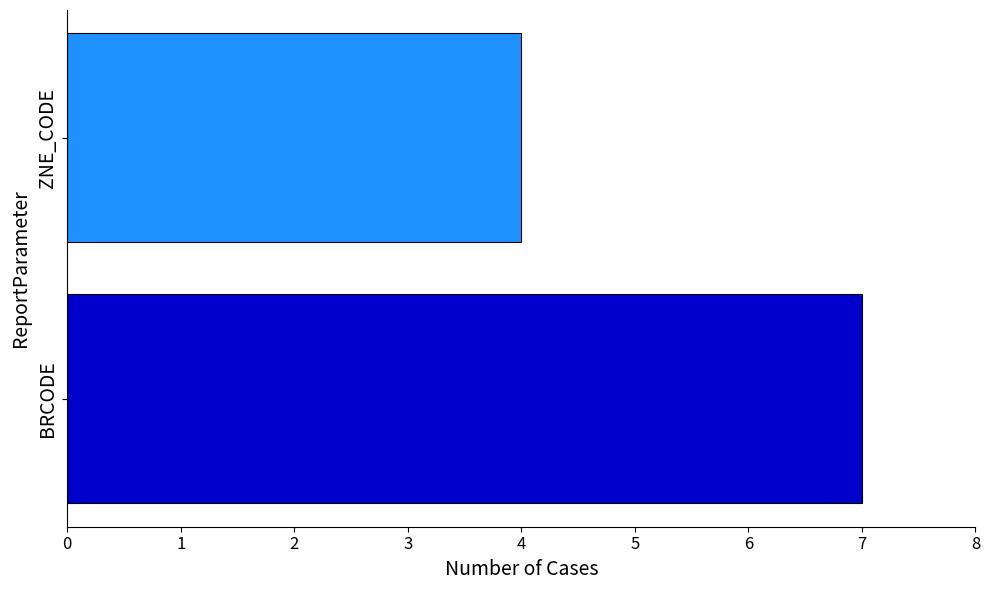

Where is the data nearest to the value 5?

ZNE_CODE